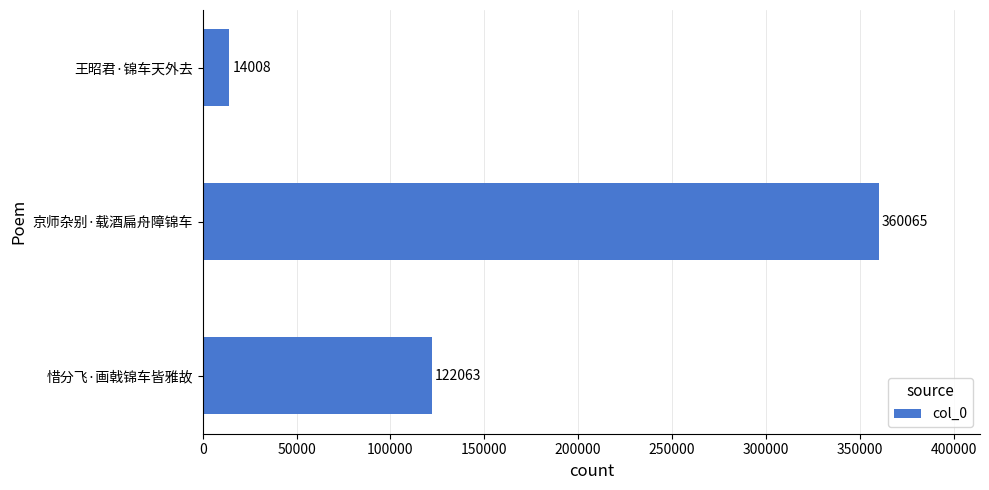

What is the sum of all values?

496136